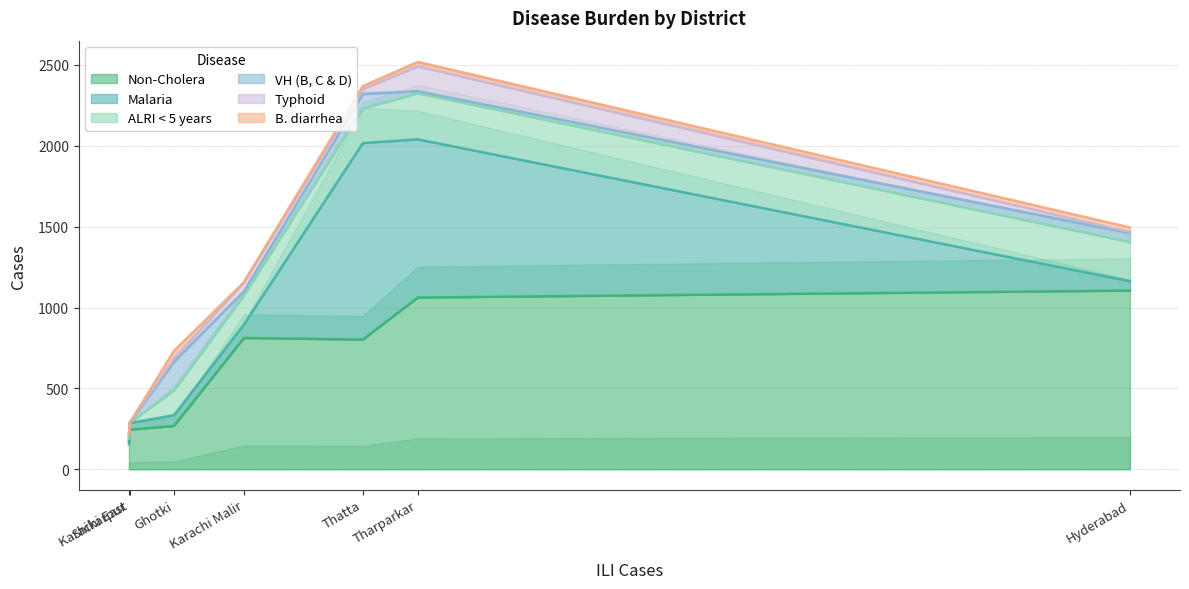

What is the maximum value shown in the chart?

1215